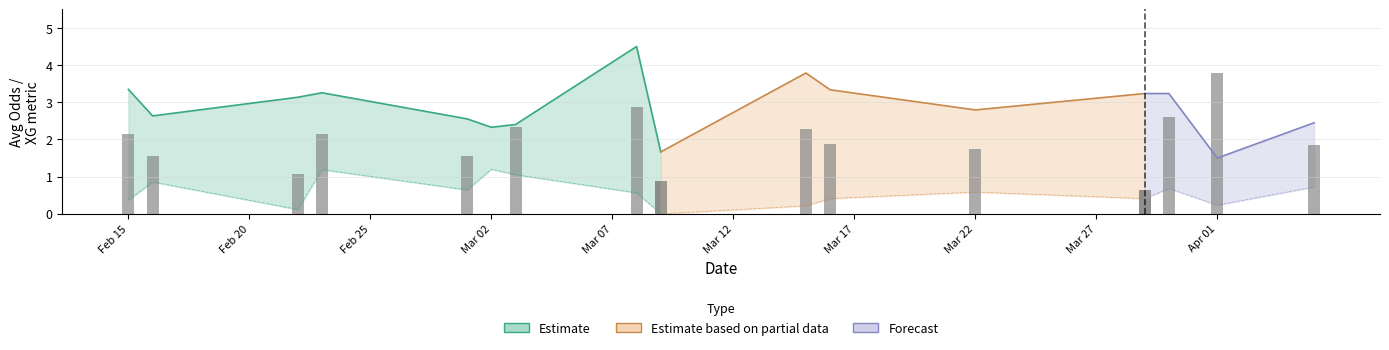

Between 26 and 7, which is larger?

26